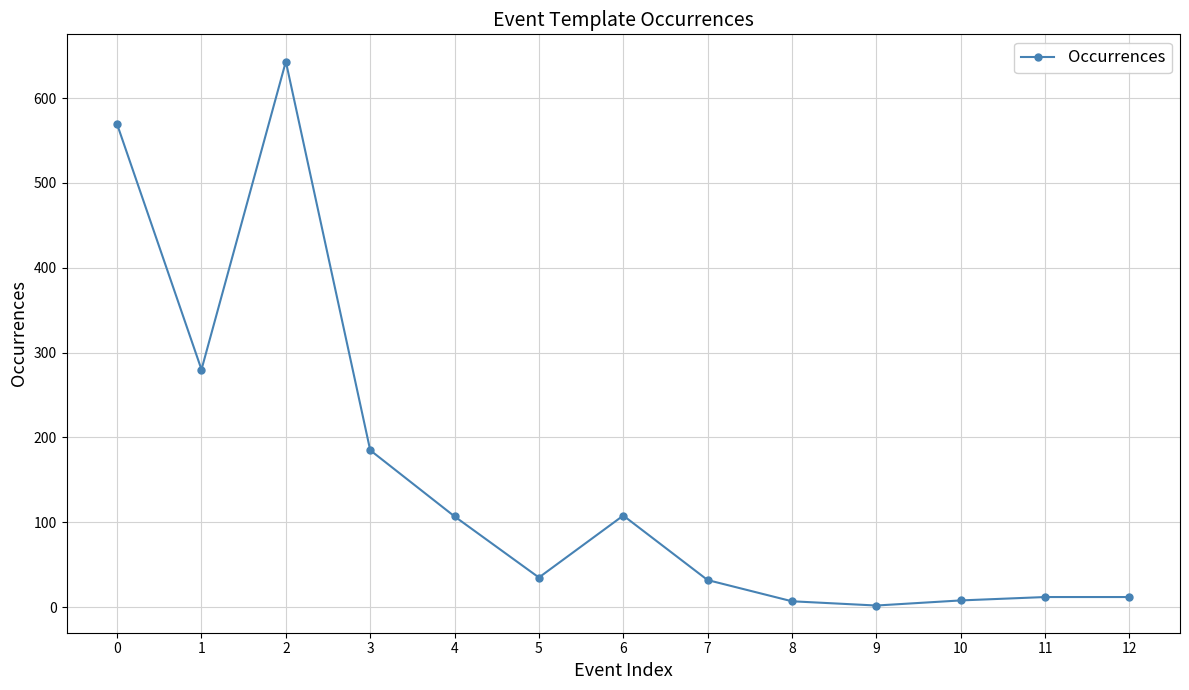

Where is the first local minimum?

1